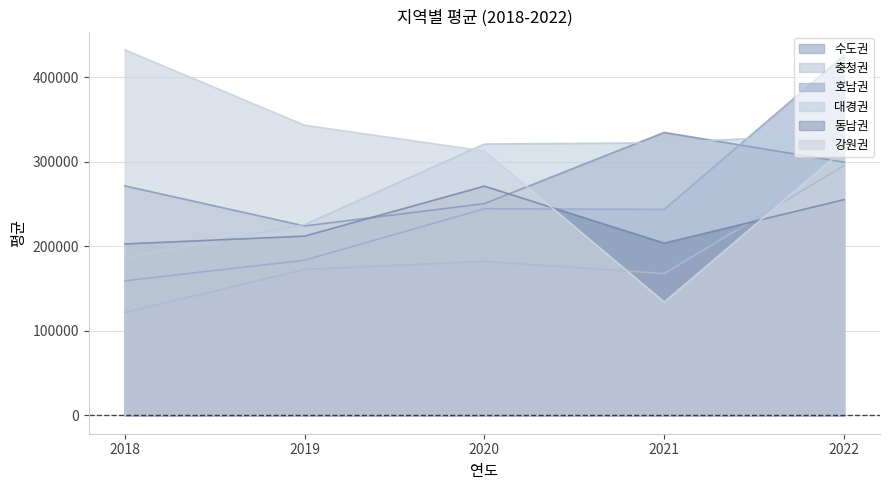

Reading right to left, what are all the values shown in this chart?

수도권: 299682	334941	250620	224214	271653
충청권: 295651	167901	182307	172672	121794
호남권: 426039	243822	244588	183717	159326
대경권: 333167	322652	321144	225828	186188
동남권: 255377	203903	271335	212160	202903
강원권: 315161	134205	312902	343416	432689